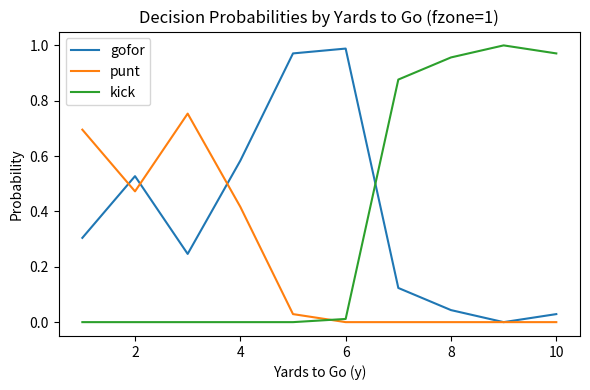

True or false: kick and gofor cross at least once.

True